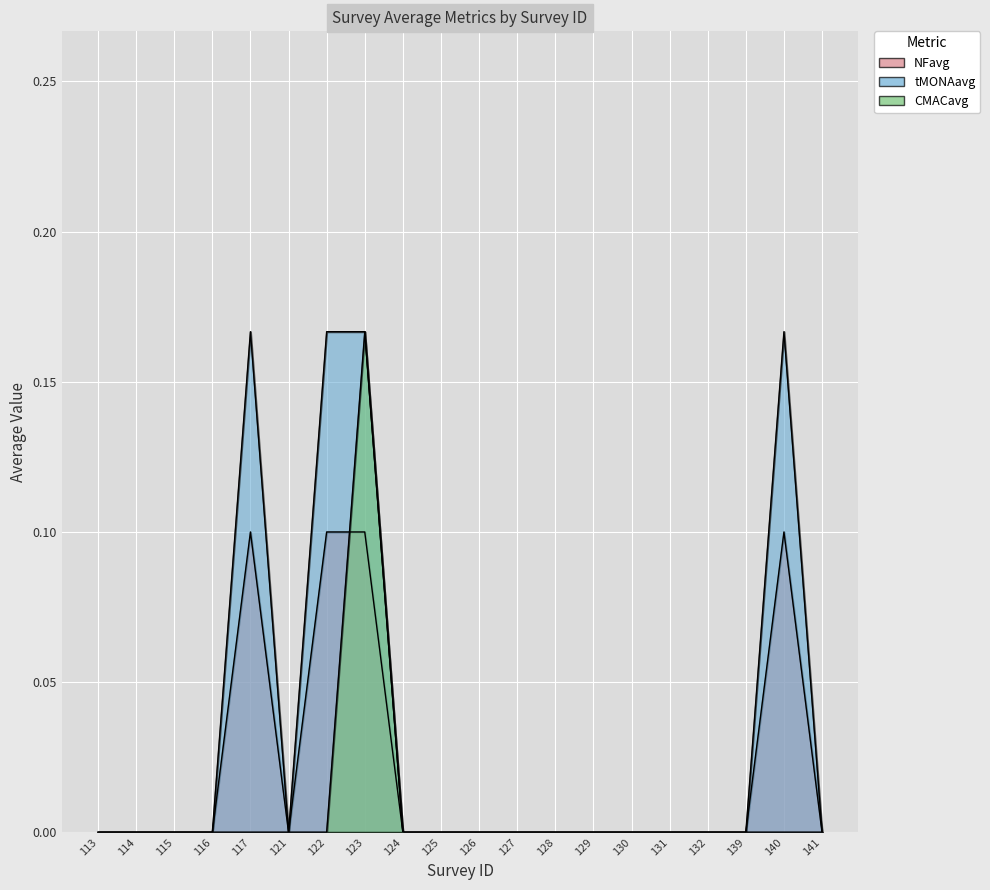

Between 115 and 139, which series saw the biggest shift?

NFavg